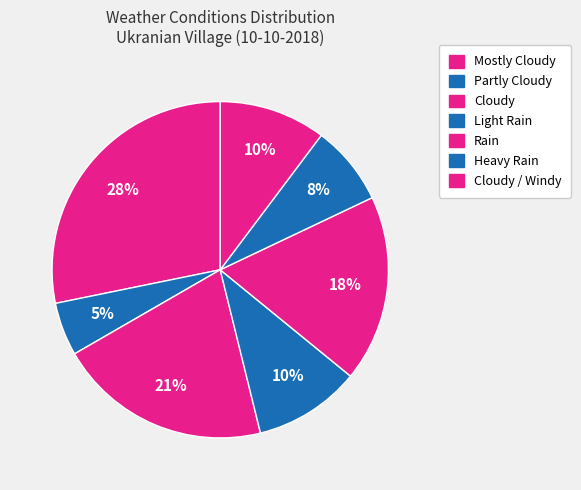

How many slices are in this pie chart?

7